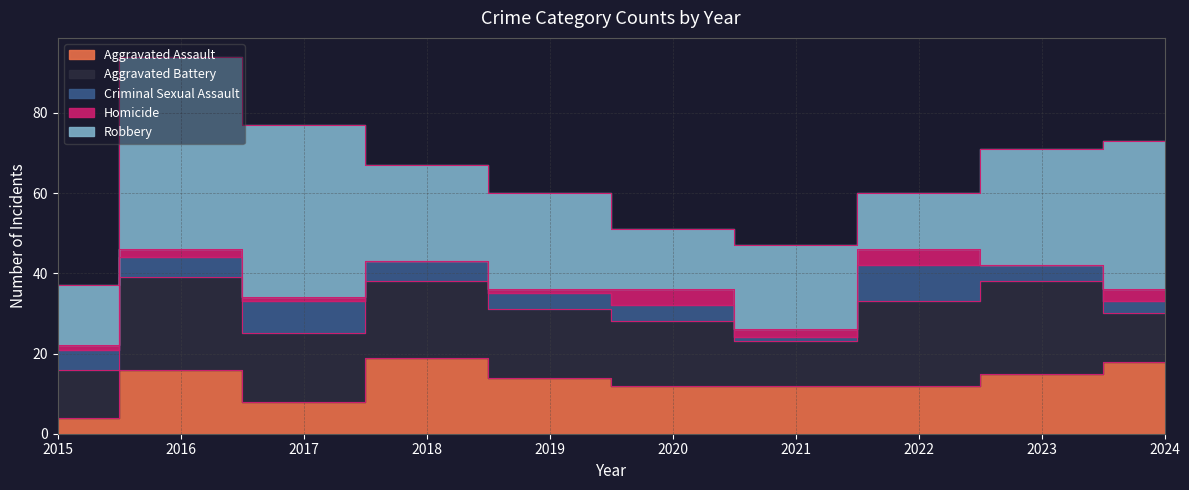

At which category does the chart reach its peak across all series?

2016